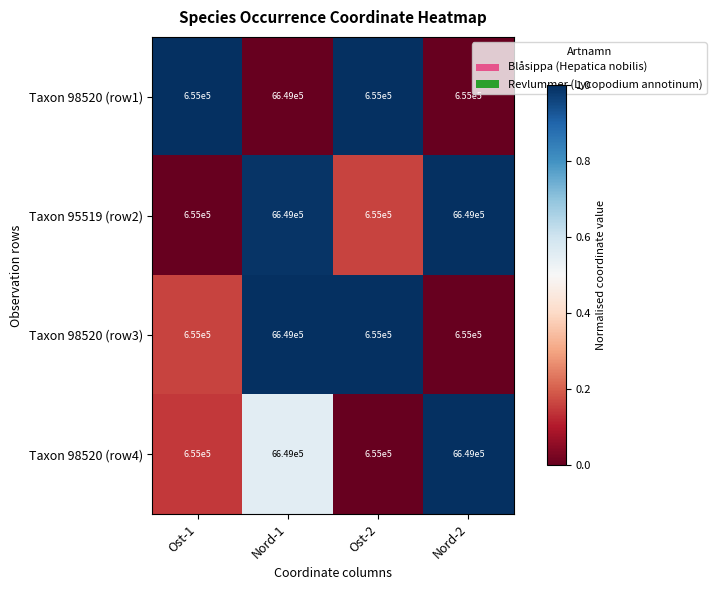

What is the total value across all series at Nord-1?

26596000